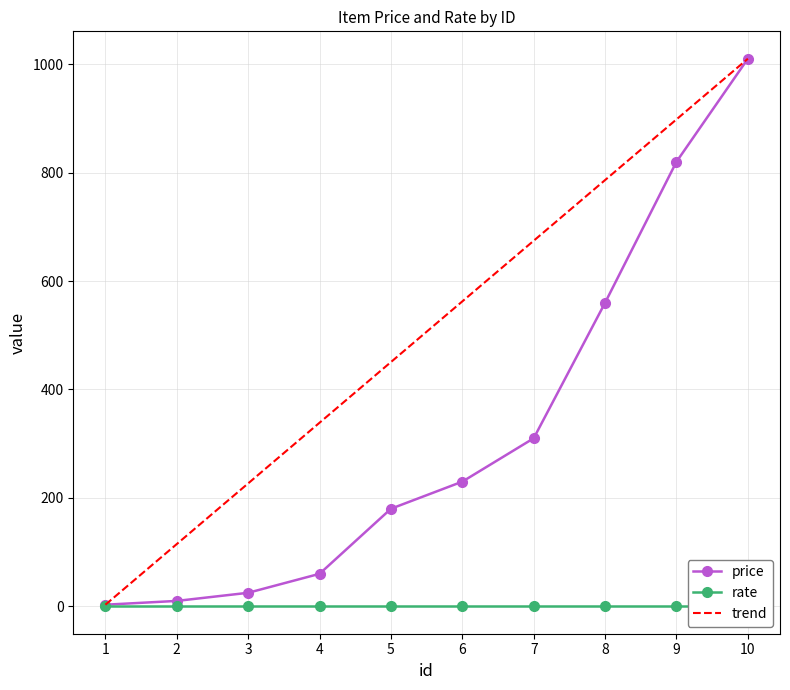

Which has a higher value, 1 or 8?

8